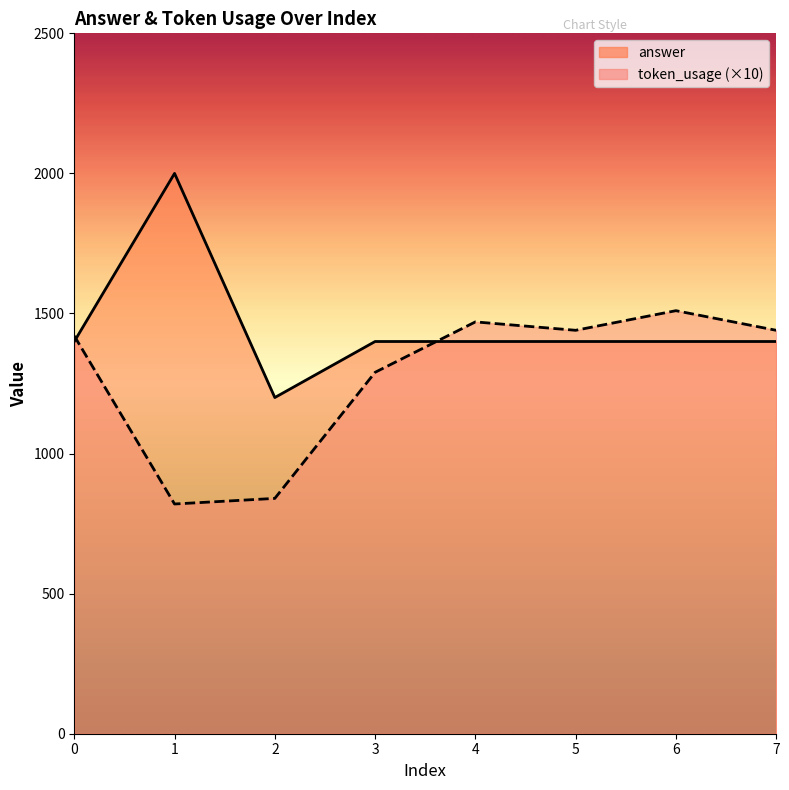

True or false: token_usage has a value of 1510 at 6.

True